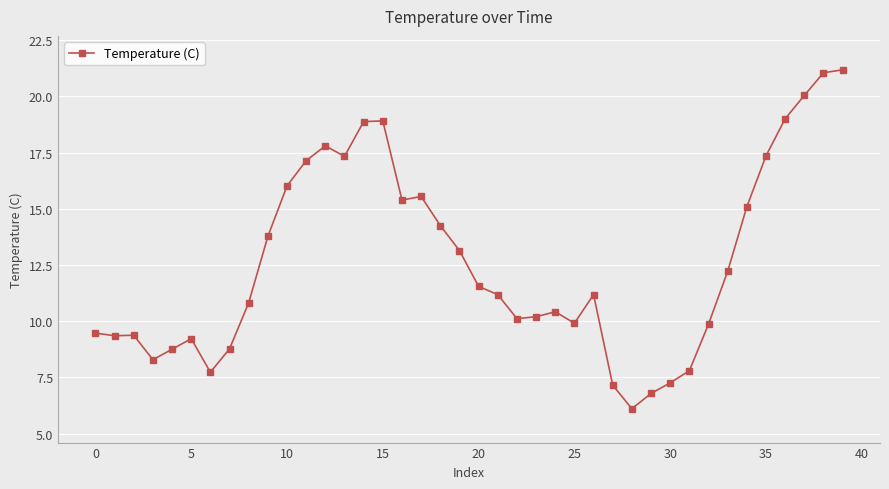

True or false: the data has more than 1 interior local peaks.

True